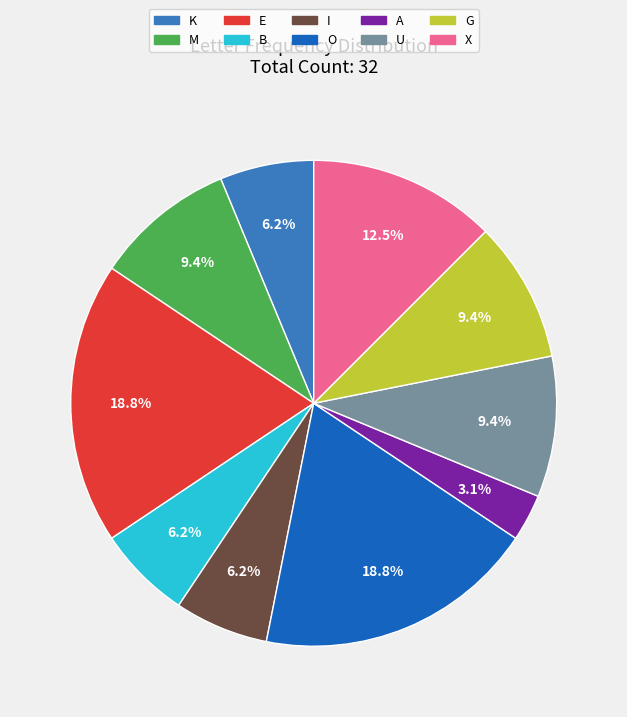

To the nearest percent, what portion does G represent?

9%